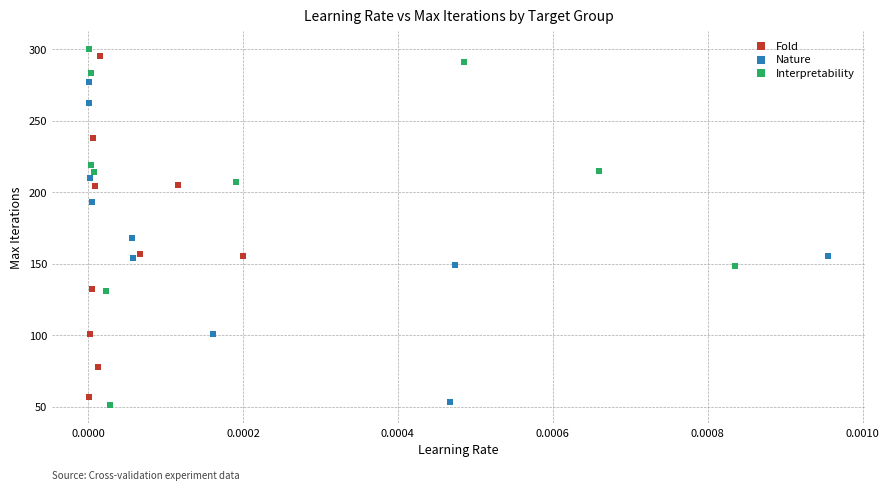

What are all the series names shown in the legend?

Fold, Nature, Interpretability